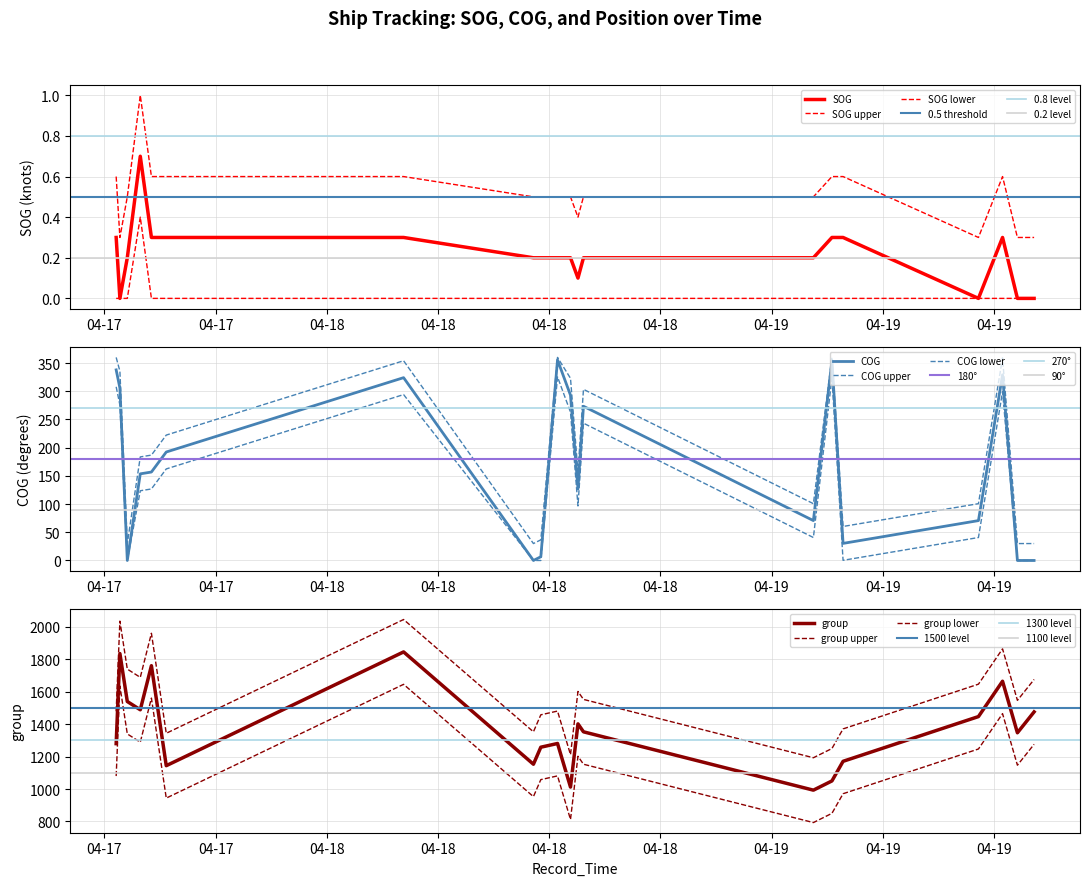

Which category has the highest value in the SOG series?

2024-04-17 13:56:11